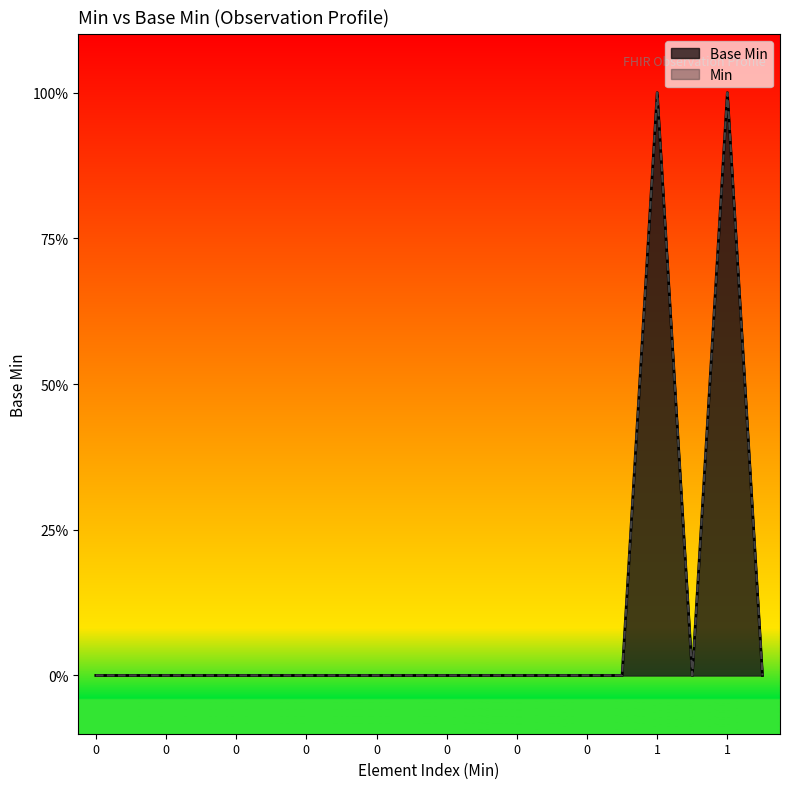

What is the difference between the maximum and minimum values?

1